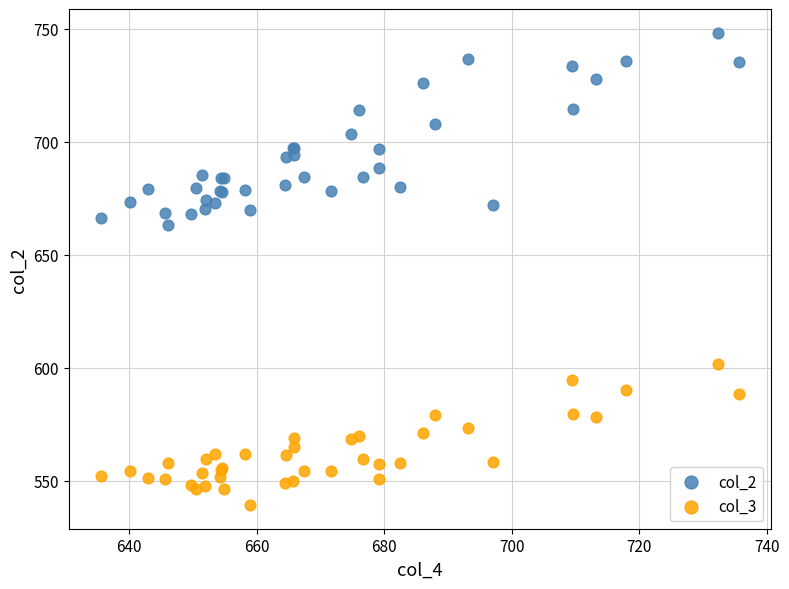

Which series contains the lowest Y value?

col_3